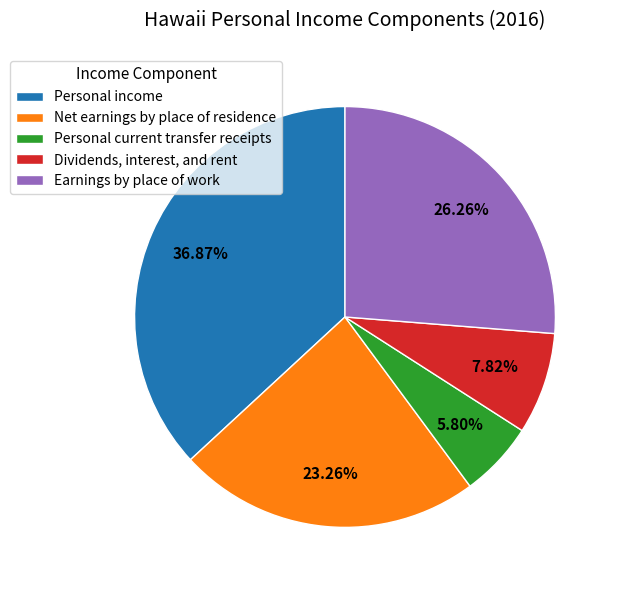

Does any single category account for the majority?

No